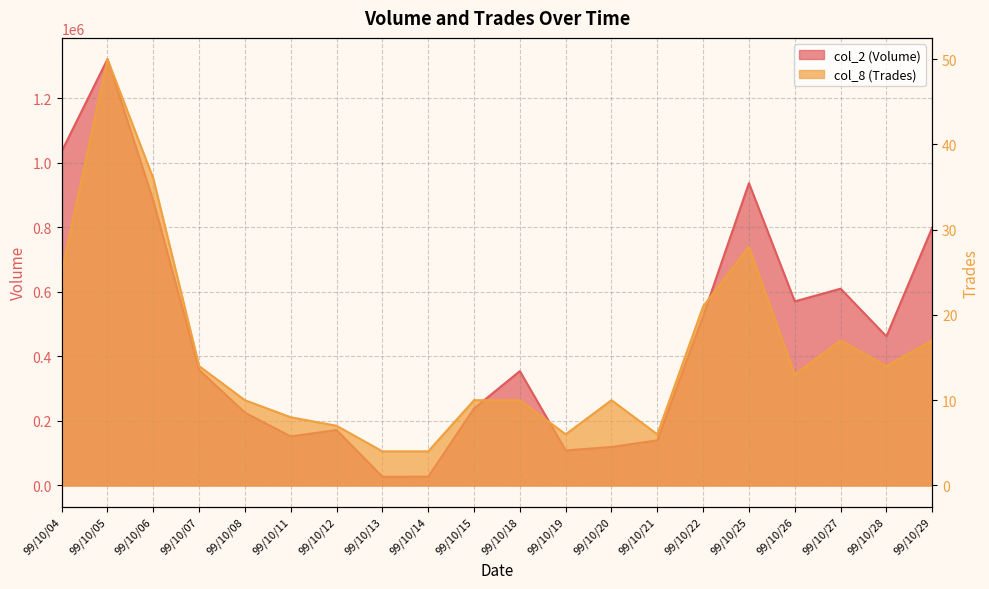

The col_8 (Trades) series shows 7 at 99/10/27. True or false?

False